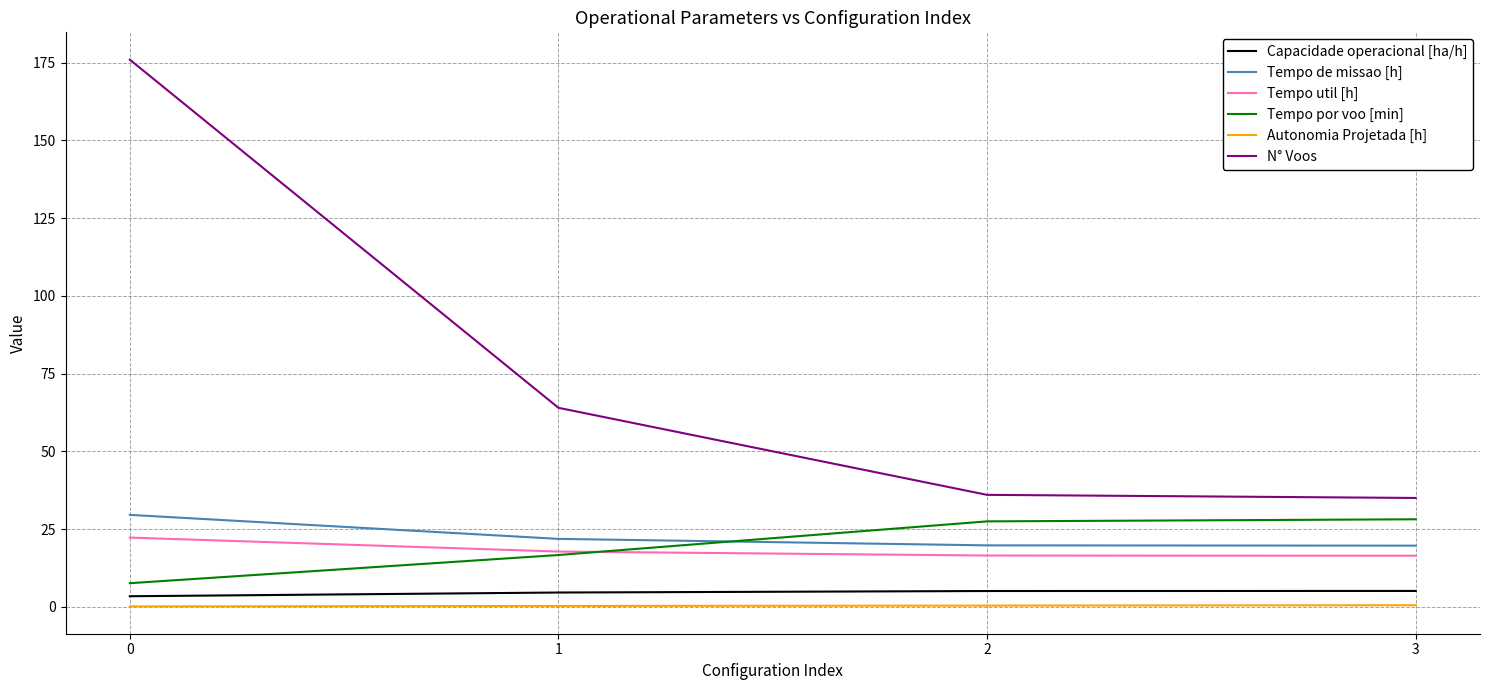

How many lines are shown in the chart?

6